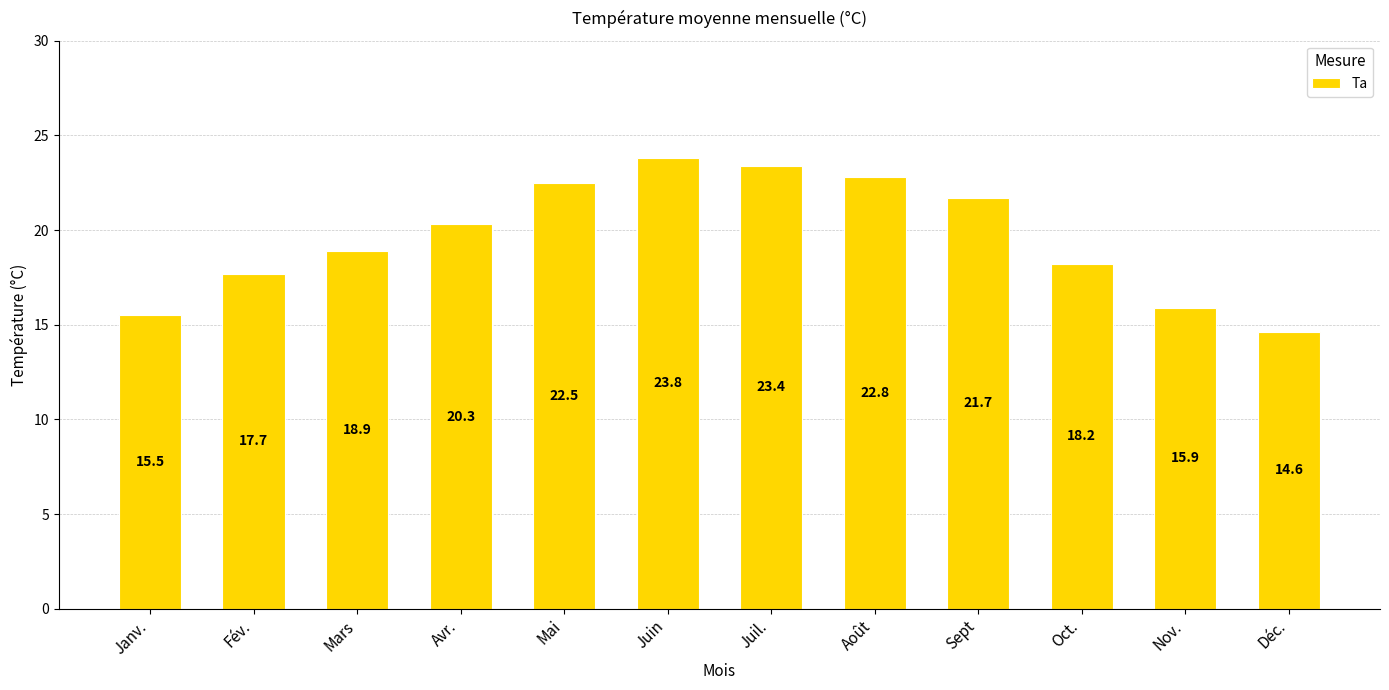

What is the label of the 2nd bar from the left?

Fév.